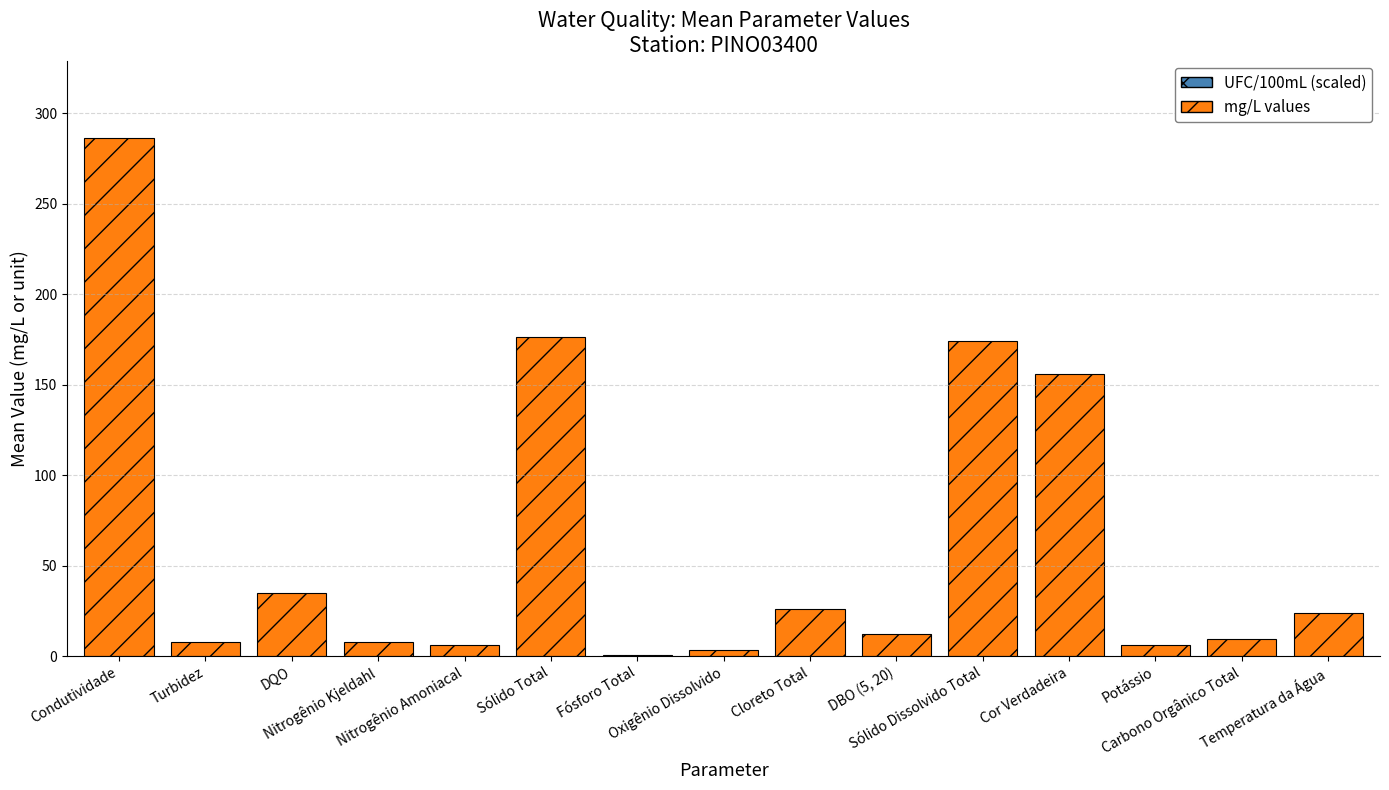

What is the maximum value shown in the chart?

286.0